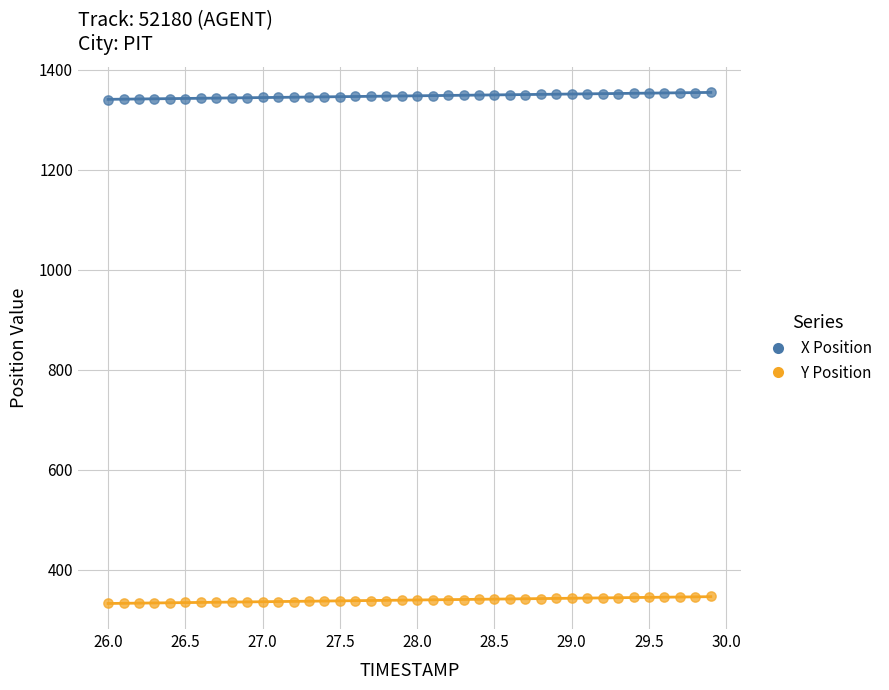

What is the X range (max minus min) for the scatter plot?

3.9